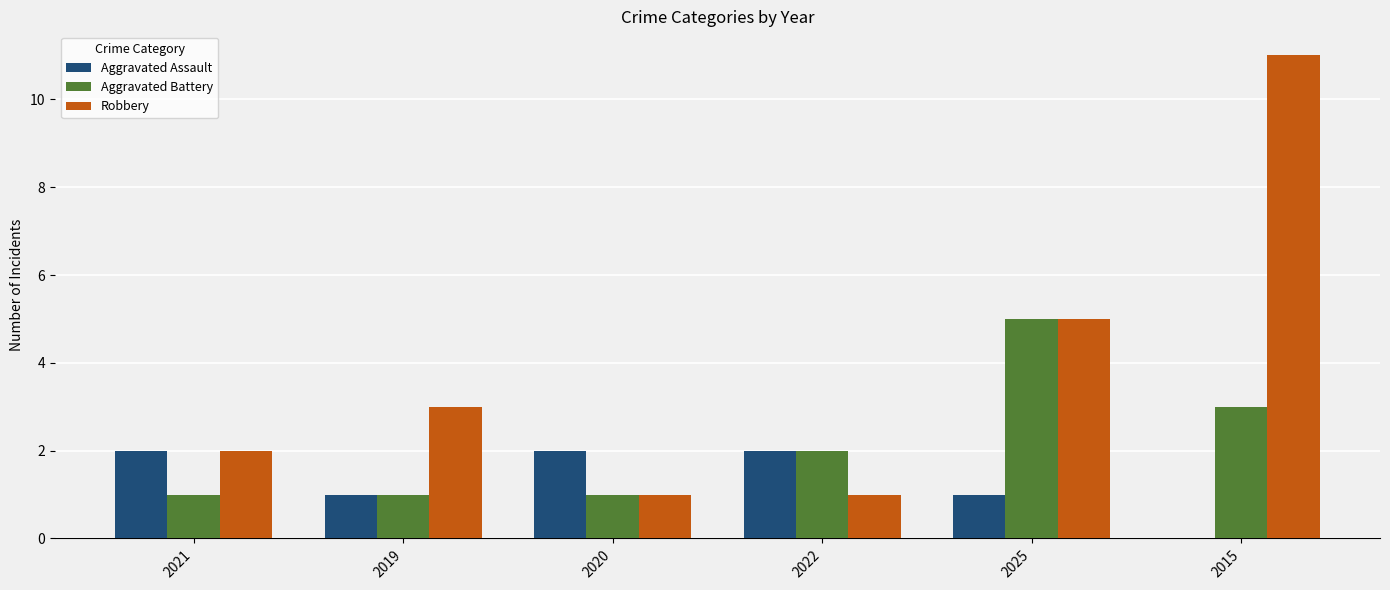

What is the sum of the Aggravated Battery values at 2022 and 2019?

3